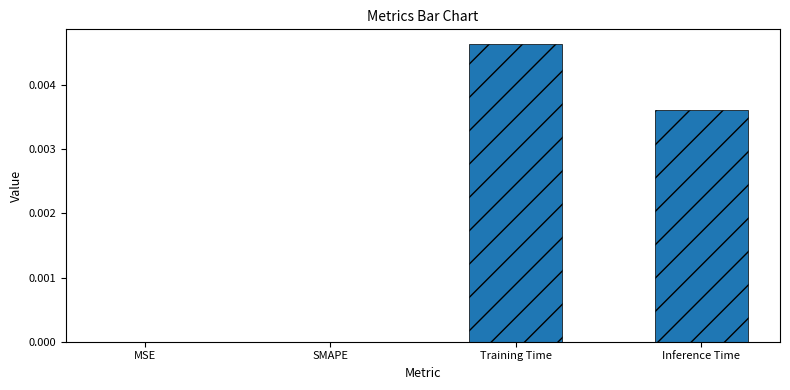

Between SMAPE and Inference Time, which is larger?

Inference Time